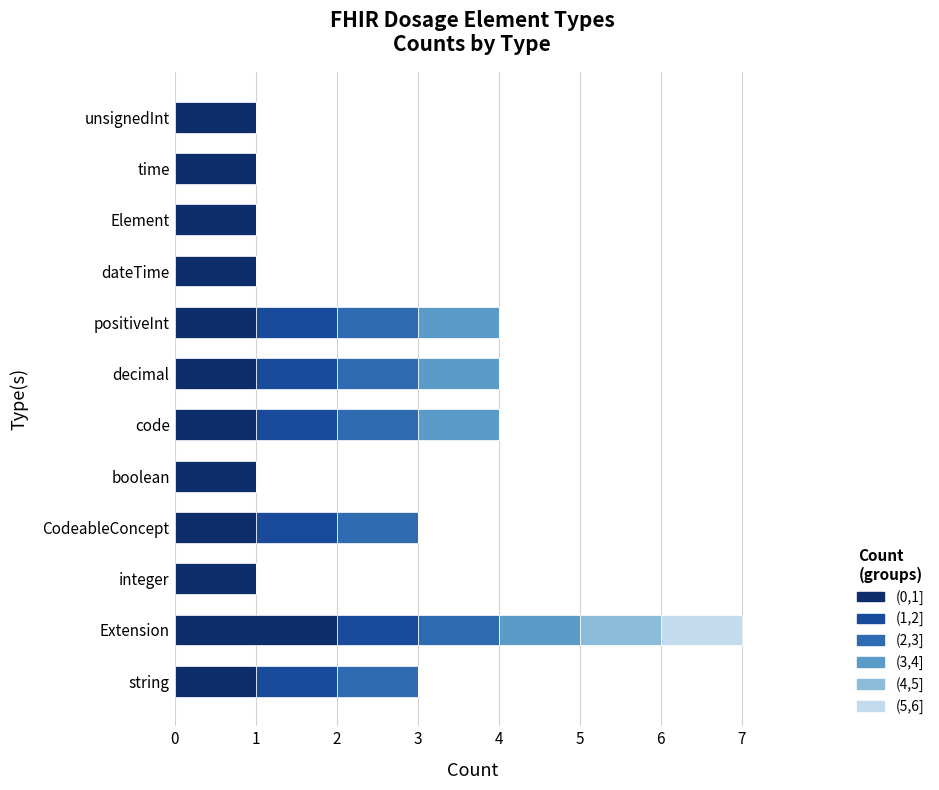

What is the total value across all series at CodeableConcept?

3